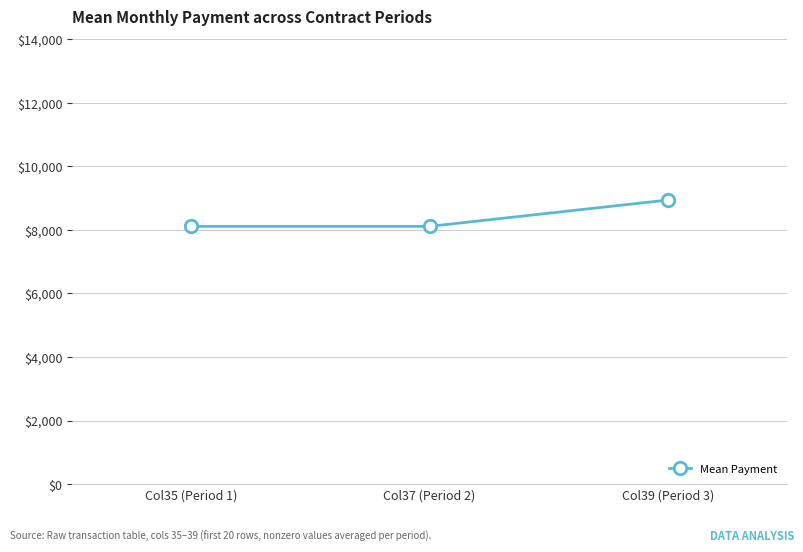

What is the sum of all values?

25160.0